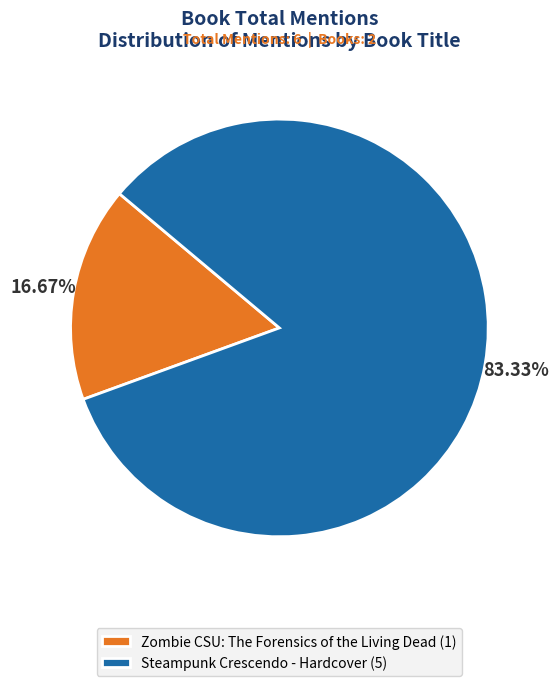

Count the number of slices in the pie.

2